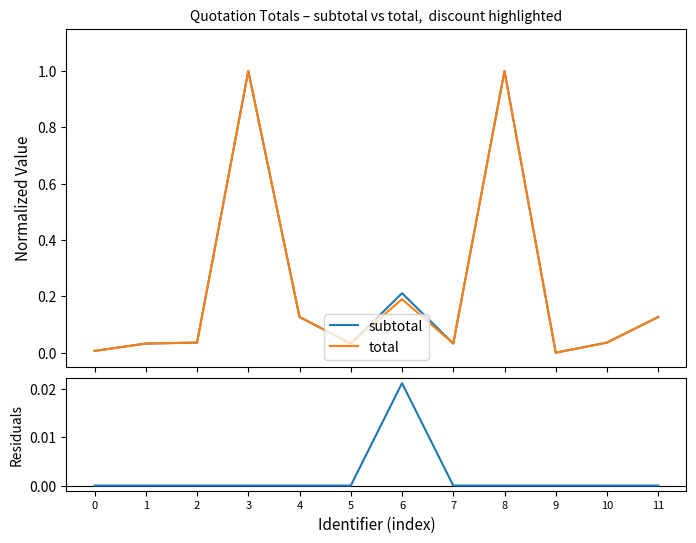

True or false: total and subtotal intersect in this chart.

False